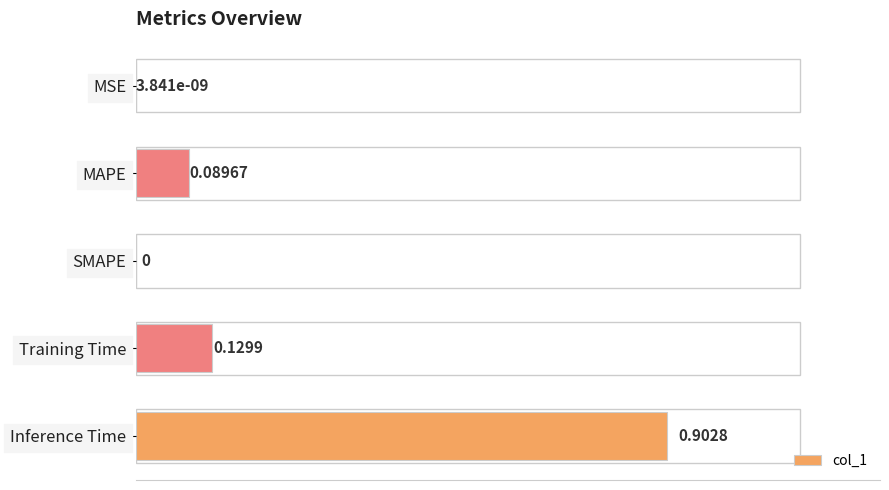

What is the sum of all values?

1.1